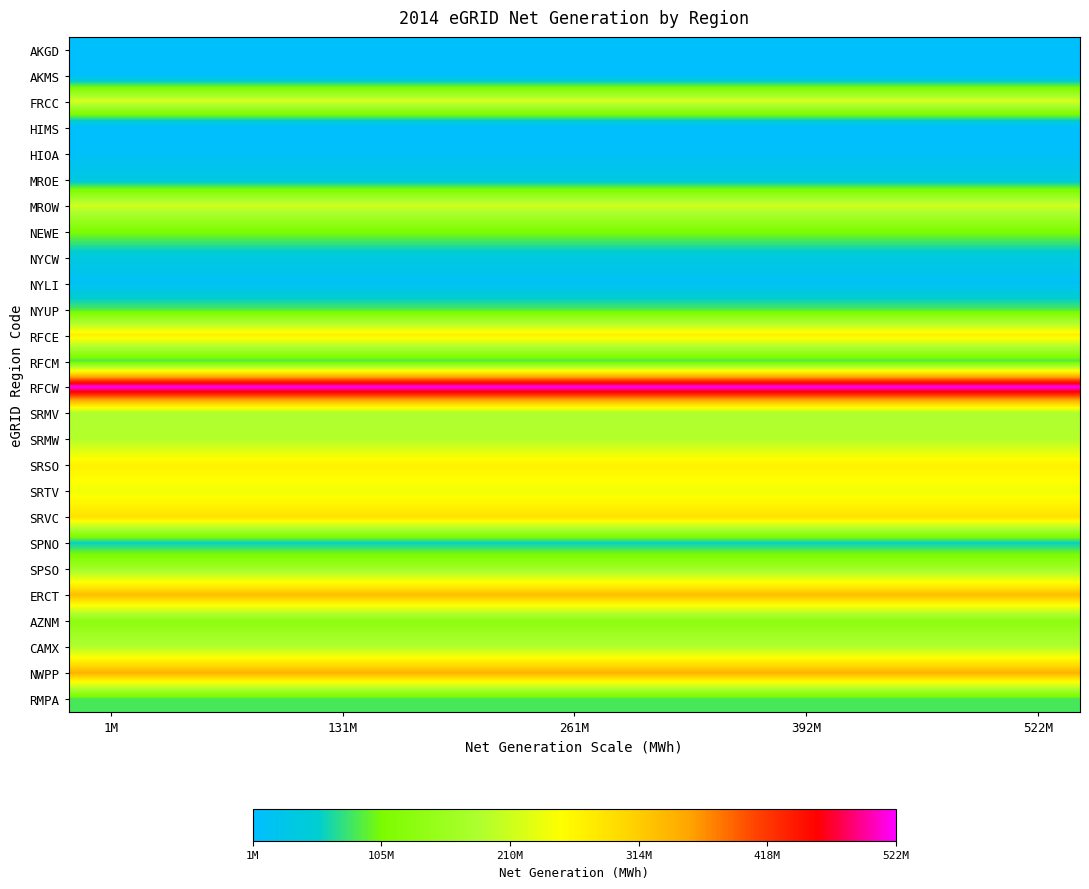

Reading right to left, list all the values displayed in this chart.

AKGD: 4779334.3	4779334.3	4779334.3	4779334.3	4779334.3	4779334.3	4779334.3	4779334.3	4779334.3	4779334.3	4779334.3	4779334.3
AKMS: 1265808.0	1265808.0	1265808.0	1265808.0	1265808.0	1265808.0	1265808.0	1265808.0	1265808.0	1265808.0	1265808.0	1265808.0
FRCC: 218943919.4	218943919.4	218943919.4	218943919.4	218943919.4	218943919.4	218943919.4	218943919.4	218943919.4	218943919.4	218943919.4	218943919.4
HIMS: 2847999.5	2847999.5	2847999.5	2847999.5	2847999.5	2847999.5	2847999.5	2847999.5	2847999.5	2847999.5	2847999.5	2847999.5
HIOA: 7356159.0	7356159.0	7356159.0	7356159.0	7356159.0	7356159.0	7356159.0	7356159.0	7356159.0	7356159.0	7356159.0	7356159.0
MROE: 33553503.2	33553503.2	33553503.2	33553503.2	33553503.2	33553503.2	33553503.2	33553503.2	33553503.2	33553503.2	33553503.2	33553503.2
MROW: 213402291.5	213402291.5	213402291.5	213402291.5	213402291.5	213402291.5	213402291.5	213402291.5	213402291.5	213402291.5	213402291.5	213402291.5
NEWE: 110714833.4	110714833.4	110714833.4	110714833.4	110714833.4	110714833.4	110714833.4	110714833.4	110714833.4	110714833.4	110714833.4	110714833.4
NYCW: 38179567.1	38179567.1	38179567.1	38179567.1	38179567.1	38179567.1	38179567.1	38179567.1	38179567.1	38179567.1	38179567.1	38179567.1
NYLI: 11295155.3	11295155.3	11295155.3	11295155.3	11295155.3	11295155.3	11295155.3	11295155.3	11295155.3	11295155.3	11295155.3	11295155.3
NYUP: 84173696.1	84173696.1	84173696.1	84173696.1	84173696.1	84173696.1	84173696.1	84173696.1	84173696.1	84173696.1	84173696.1	84173696.1
RFCE: 271173456.8	271173456.8	271173456.8	271173456.8	271173456.8	271173456.8	271173456.8	271173456.8	271173456.8	271173456.8	271173456.8	271173456.8
RFCM: 84683436.1	84683436.1	84683436.1	84683436.1	84683436.1	84683436.1	84683436.1	84683436.1	84683436.1	84683436.1	84683436.1	84683436.1
RFCW: 522365855.9	522365855.9	522365855.9	522365855.9	522365855.9	522365855.9	522365855.9	522365855.9	522365855.9	522365855.9	522365855.9	522365855.9
SRMV: 185248141.6	185248141.6	185248141.6	185248141.6	185248141.6	185248141.6	185248141.6	185248141.6	185248141.6	185248141.6	185248141.6	185248141.6
SRMW: 190107981.8	190107981.8	190107981.8	190107981.8	190107981.8	190107981.8	190107981.8	190107981.8	190107981.8	190107981.8	190107981.8	190107981.8
SRSO: 267879505.6	267879505.6	267879505.6	267879505.6	267879505.6	267879505.6	267879505.6	267879505.6	267879505.6	267879505.6	267879505.6	267879505.6
SRTV: 240412325.5	240412325.5	240412325.5	240412325.5	240412325.5	240412325.5	240412325.5	240412325.5	240412325.5	240412325.5	240412325.5	240412325.5
SRVC: 287815016.8	287815016.8	287815016.8	287815016.8	287815016.8	287815016.8	287815016.8	287815016.8	287815016.8	287815016.8	287815016.8	287815016.8
SPNO: 56462490.9	56462490.9	56462490.9	56462490.9	56462490.9	56462490.9	56462490.9	56462490.9	56462490.9	56462490.9	56462490.9	56462490.9
SPSO: 168060844.2	168060844.2	168060844.2	168060844.2	168060844.2	168060844.2	168060844.2	168060844.2	168060844.2	168060844.2	168060844.2	168060844.2
ERCT: 330486678.5	330486678.5	330486678.5	330486678.5	330486678.5	330486678.5	330486678.5	330486678.5	330486678.5	330486678.5	330486678.5	330486678.5
AZNM: 133681798.3	133681798.3	133681798.3	133681798.3	133681798.3	133681798.3	133681798.3	133681798.3	133681798.3	133681798.3	133681798.3	133681798.3
CAMX: 188801065.3	188801065.3	188801065.3	188801065.3	188801065.3	188801065.3	188801065.3	188801065.3	188801065.3	188801065.3	188801065.3	188801065.3
NWPP: 341855937.6	341855937.6	341855937.6	341855937.6	341855937.6	341855937.6	341855937.6	341855937.6	341855937.6	341855937.6	341855937.6	341855937.6
RMPA: 84143672.2	84143672.2	84143672.2	84143672.2	84143672.2	84143672.2	84143672.2	84143672.2	84143672.2	84143672.2	84143672.2	84143672.2